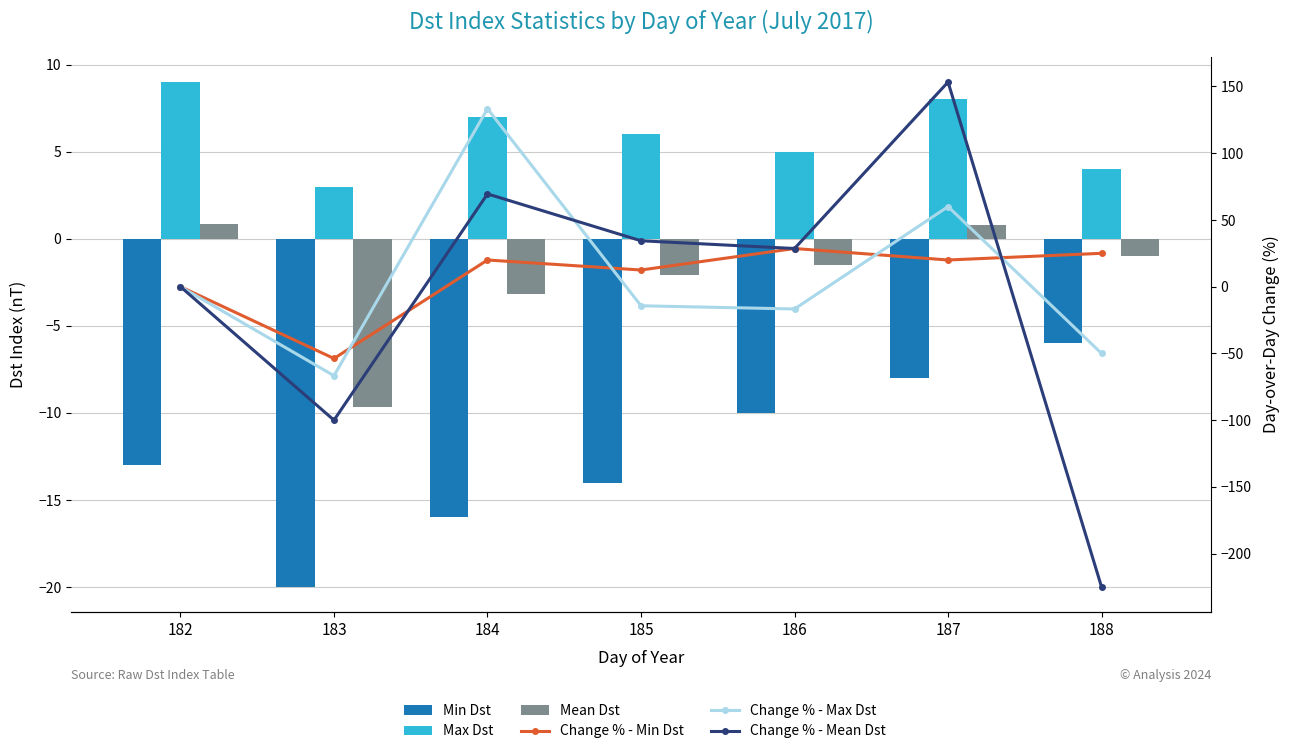

What is the sum of all Change % - Max Dst values?

45.6